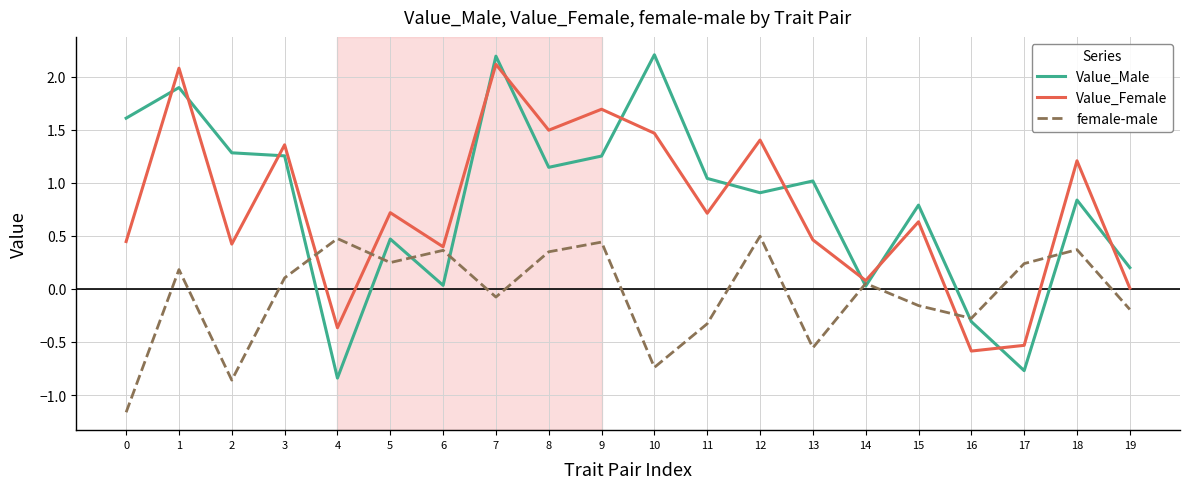

The value of female-male at 7 is -0.1. True or false?

True